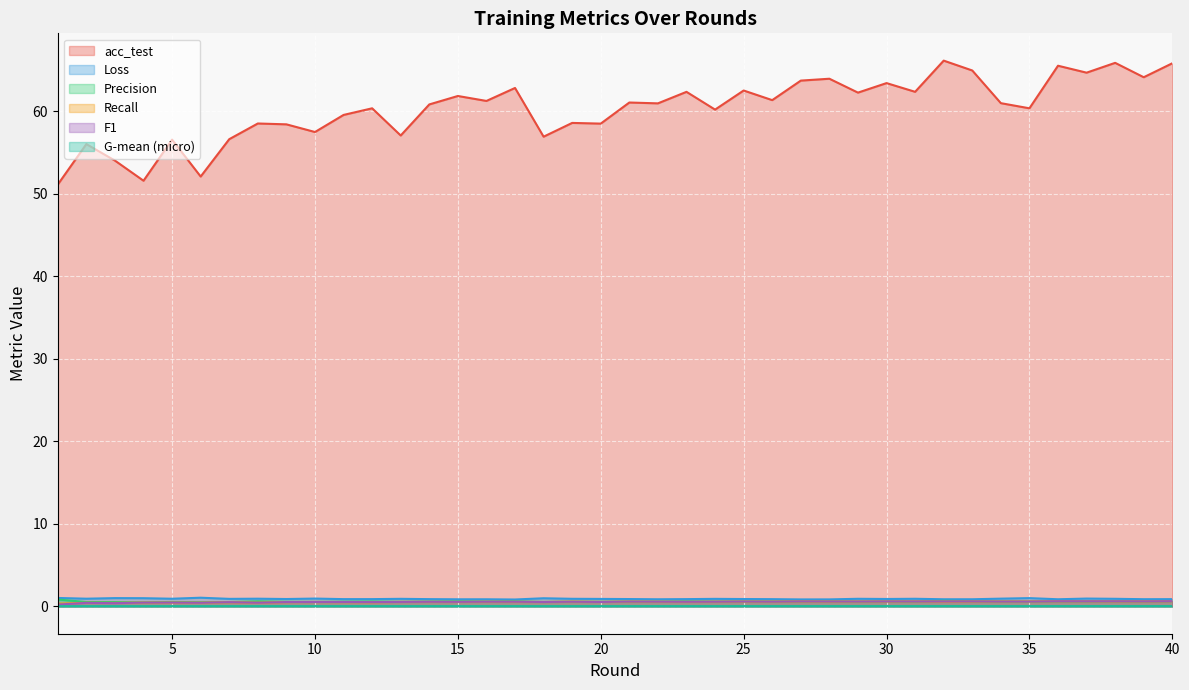

In Precision, how many points are higher than both neighbors (excluding endpoints)?

14